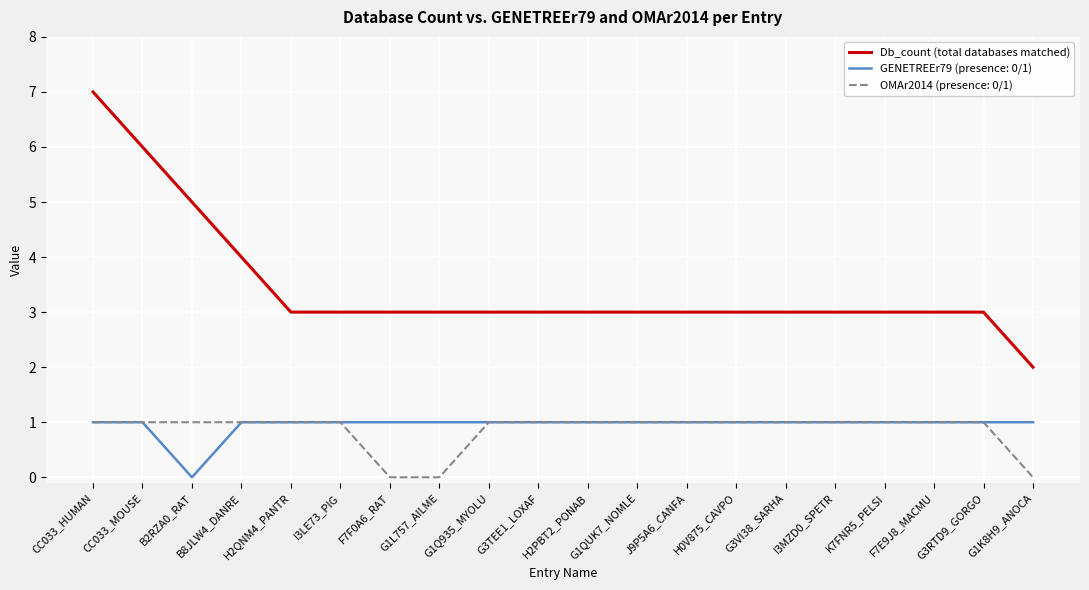

Is it true that Db_count (total databases matched) equals 5 at G3VI38_SARHA?

False